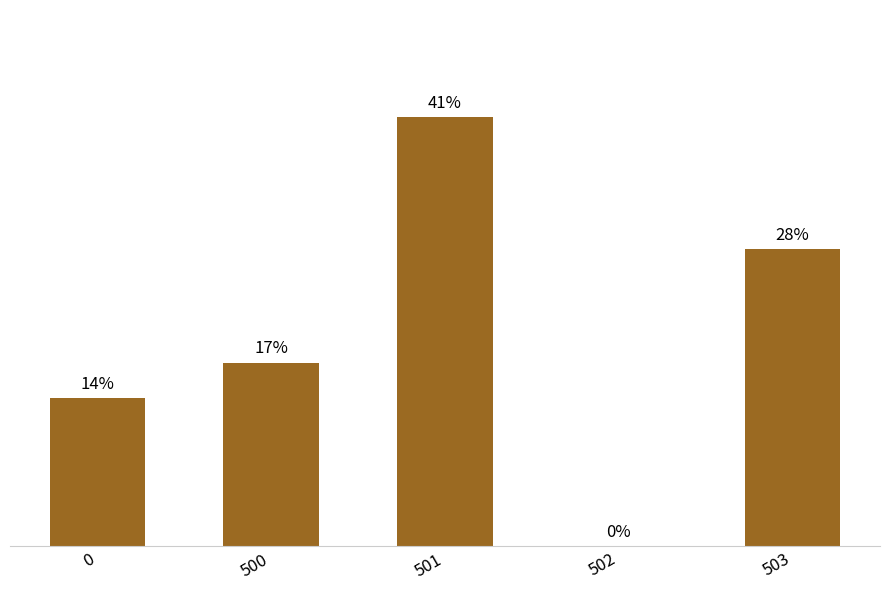

Is it true that the value at 0 is 21.9?

False